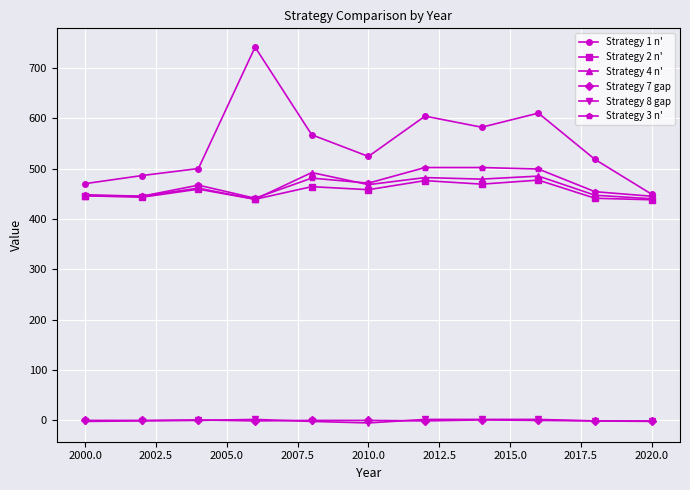

At how many categories does at least one series exceed 662?

1